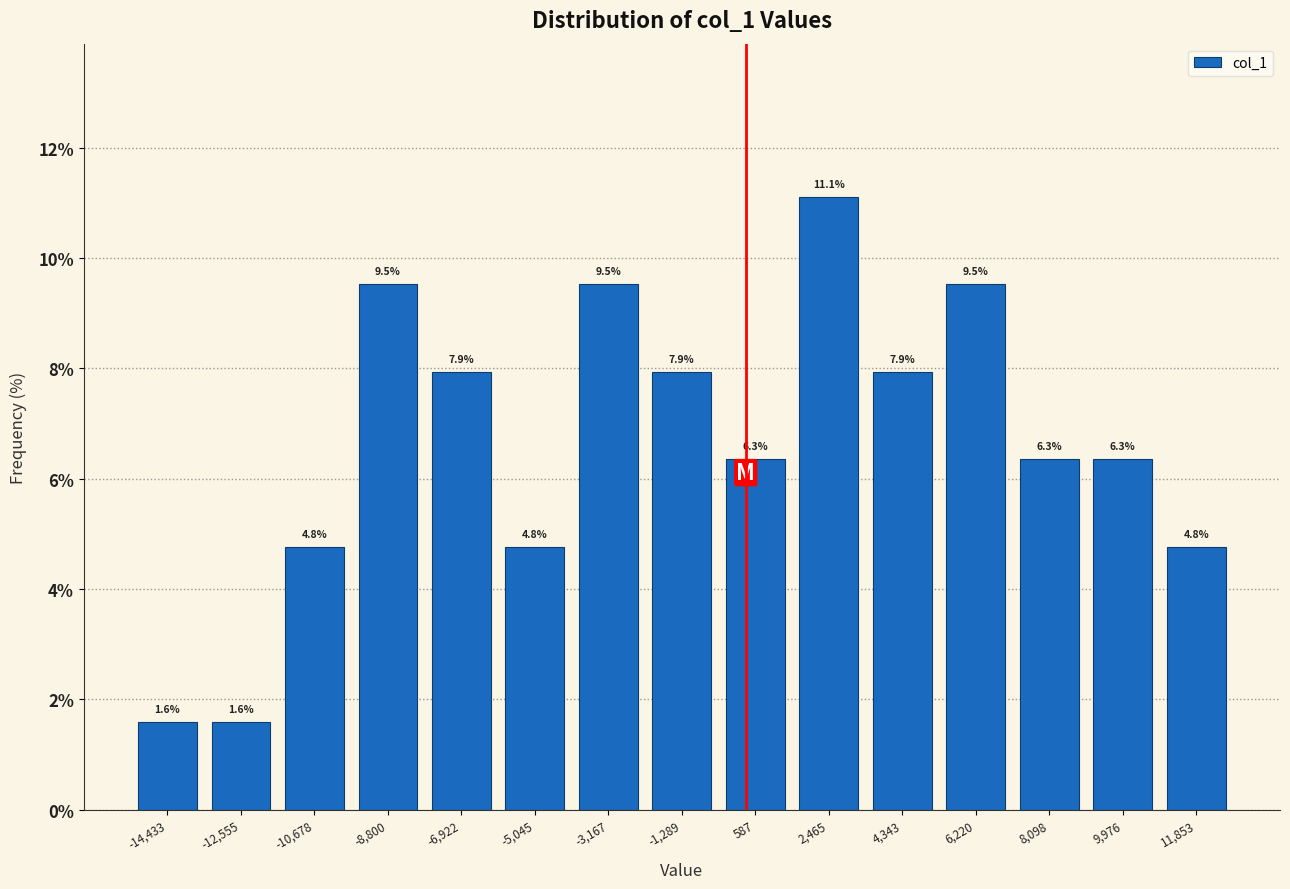

Reading left to right, transcribe this chart: for each bar, give the range it covers on the x-axis and its height. The bar edges are not printed on the chart, so give them approximately, as read against the axis.

-15400 to -13400: 1.6
-13400 to -11600: 1.6
-11600 to -9800: 4.8
-9800 to -7800: 9.5
-7800 to -6000: 7.9
-6000 to -4200: 4.8
-4200 to -2200: 9.5
-2200 to -400: 7.9
-400 to 1600: 6.3
1600 to 3400: 11.1
3400 to 5200: 7.9
5200 to 7200: 9.5
7200 to 9000: 6.3
9000 to 11000: 6.3
11000 to 12800: 4.8